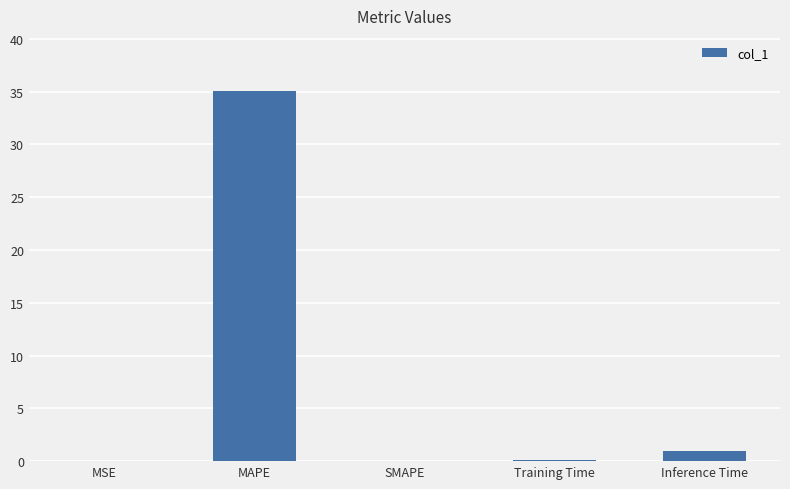

Where is the data nearest to the value 17?

Inference Time